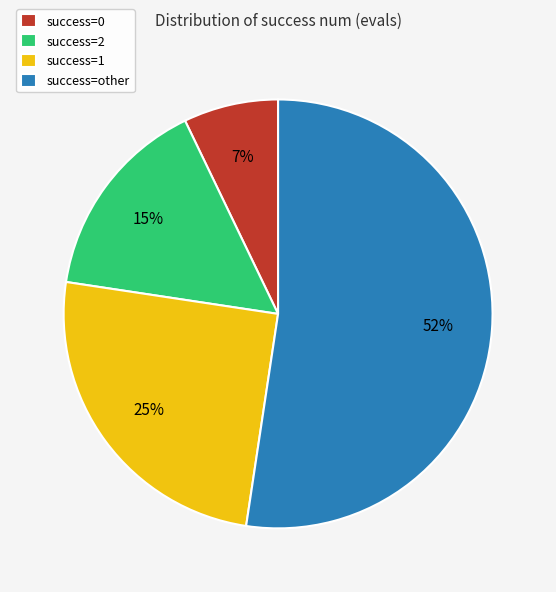

Which has a higher value, success=2 or success=0?

success=2